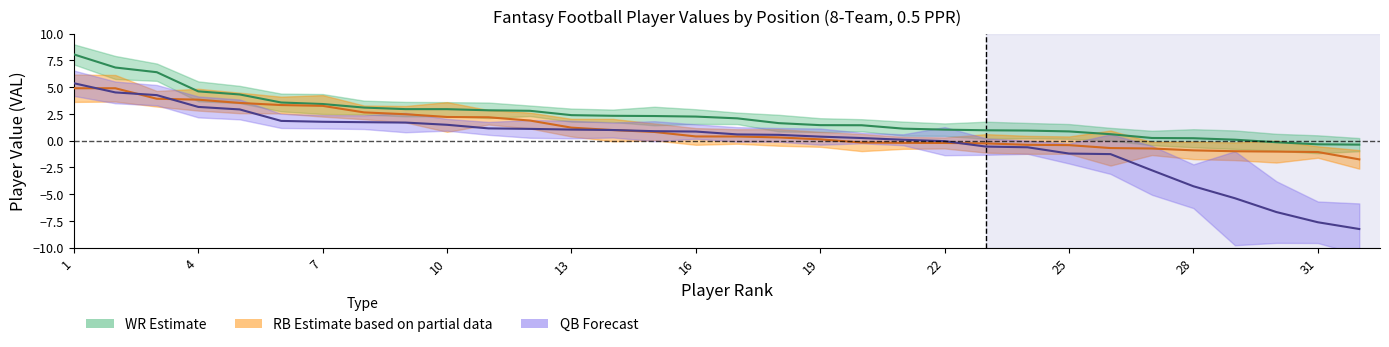

Is this an area chart (filled region under the line)?

No